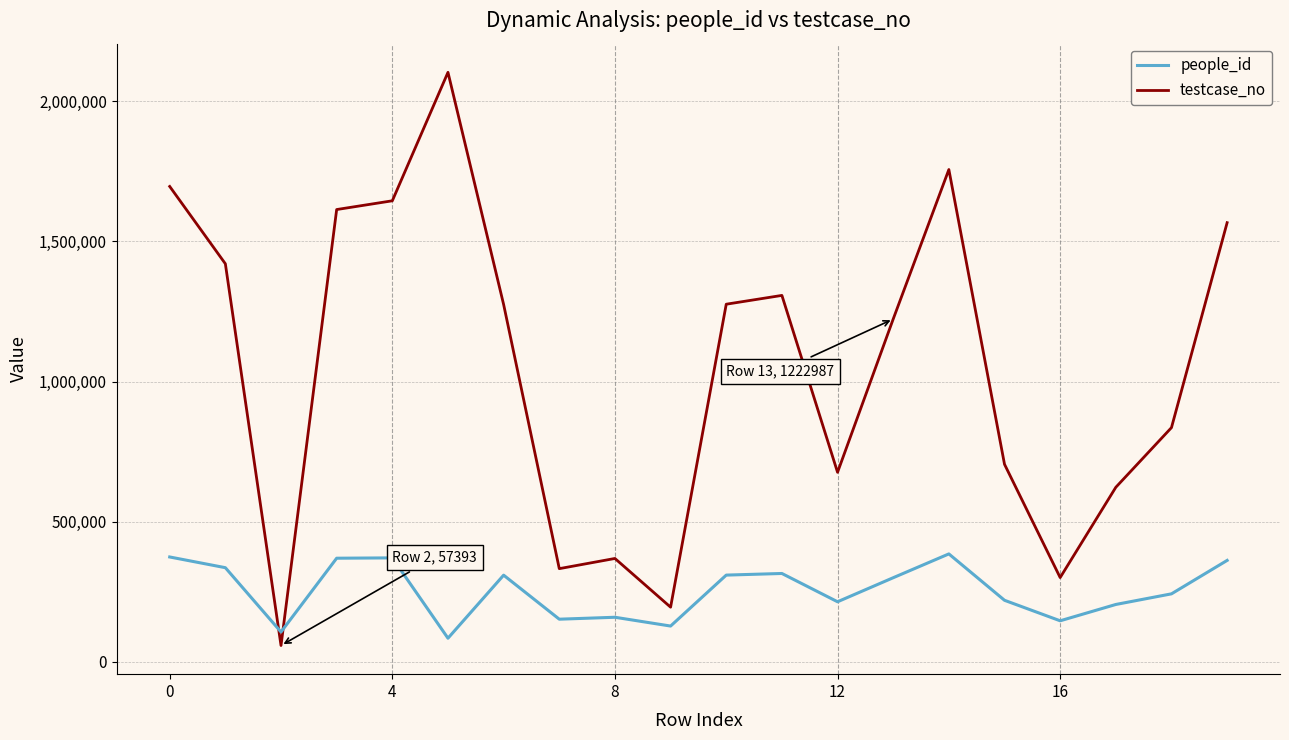

What is the minimum value shown in the chart?

57393